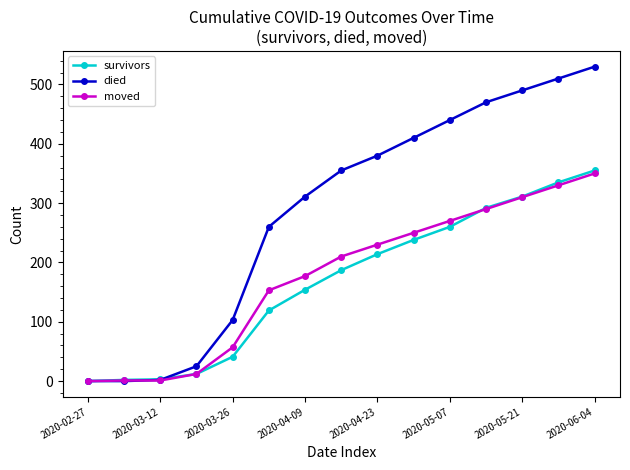

Which series has the widest spread of values?

died